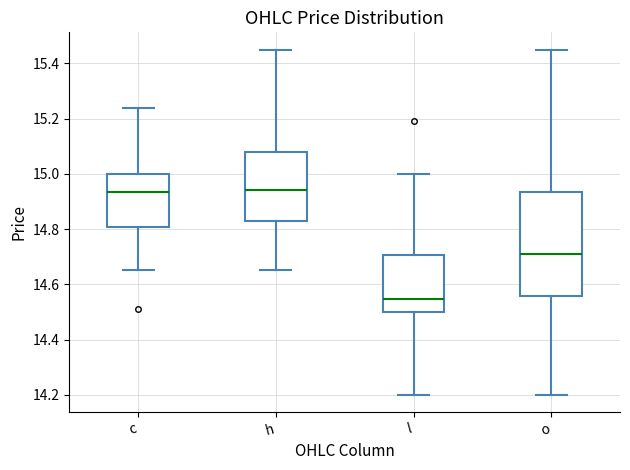

Where is the lower edge of the box for c on the y-axis? The values are not printed on the chart, so give them approximately, as read against the axis.

14.80